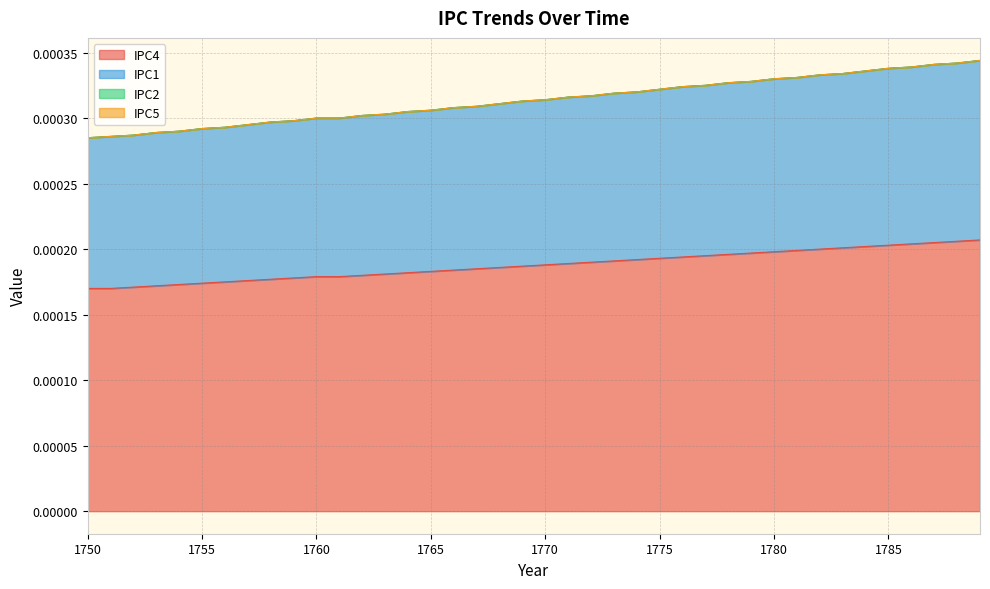

Which has a higher value, 1784 or 1769?

1784